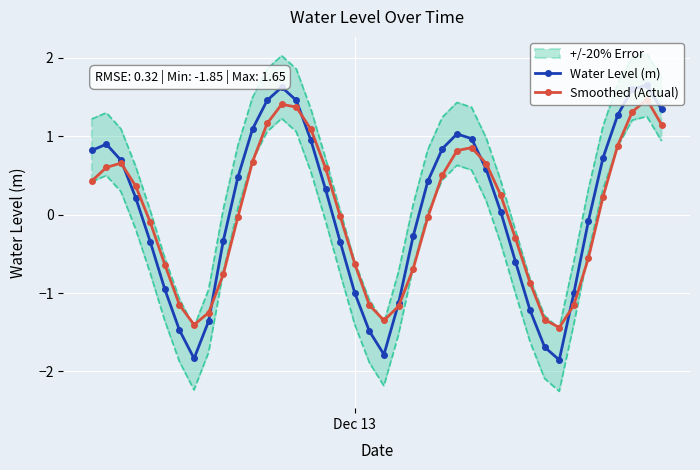

In Water Level (m), how many points are higher than both neighbors (excluding endpoints)?

4